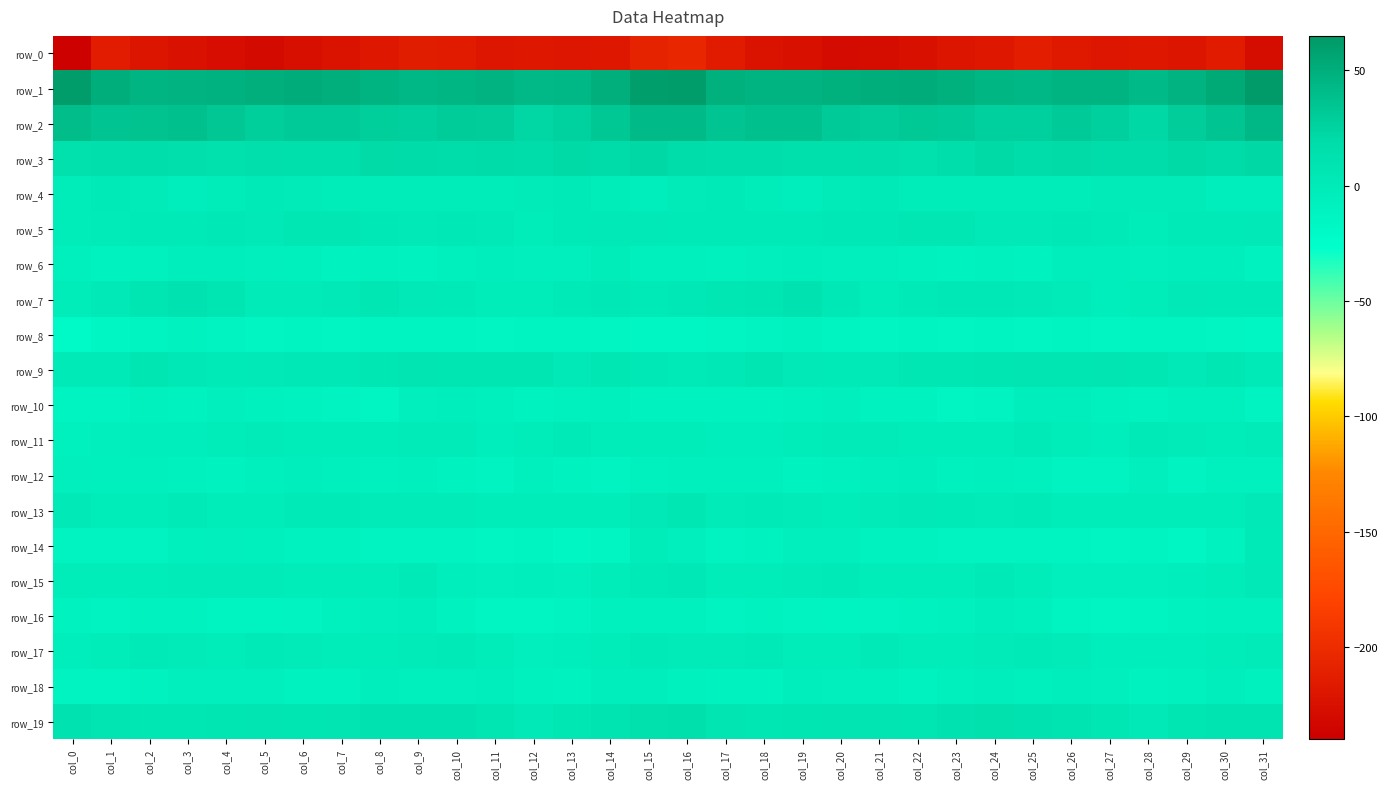

Is it true that row_14 equals -15.5 at col_25?

False